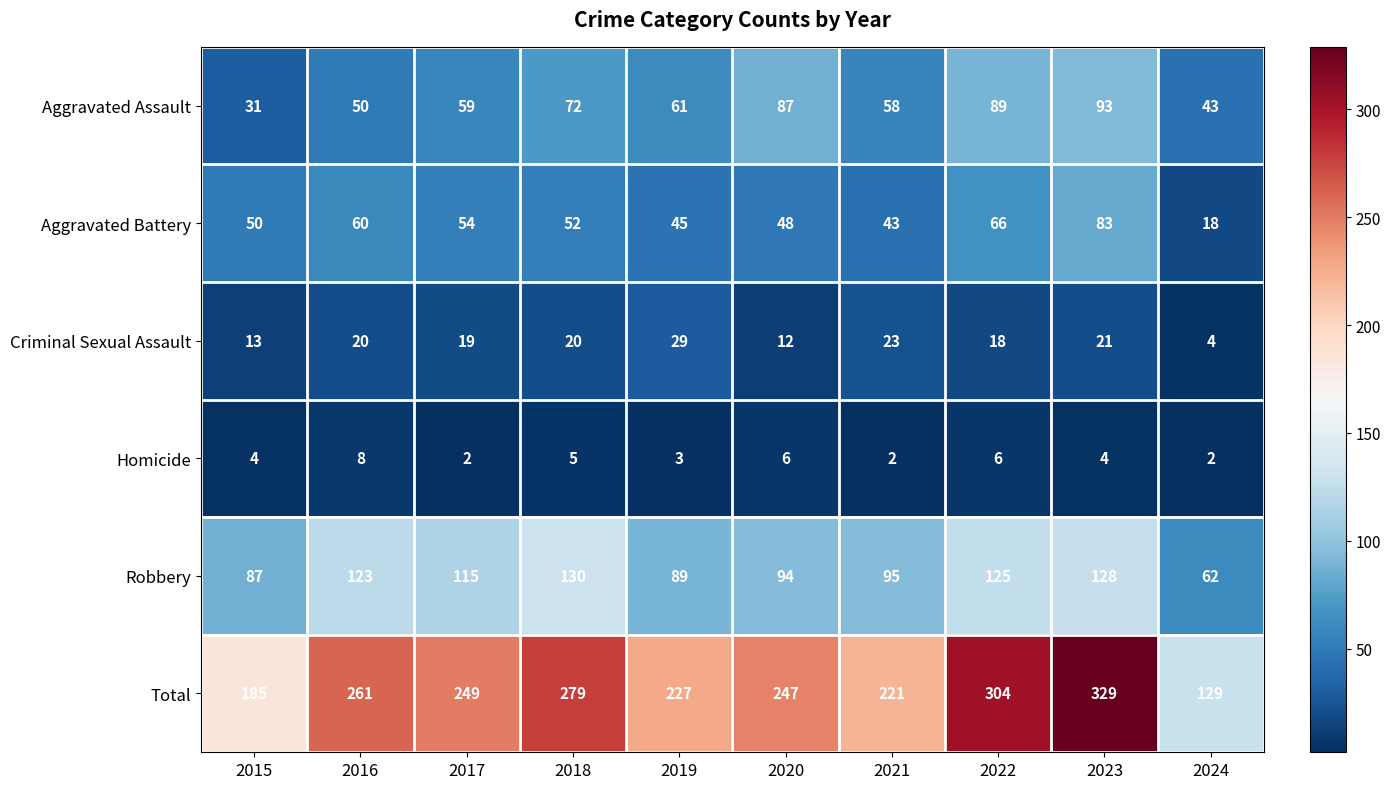

Between 2020 and 2024, which series saw the biggest shift?

Total